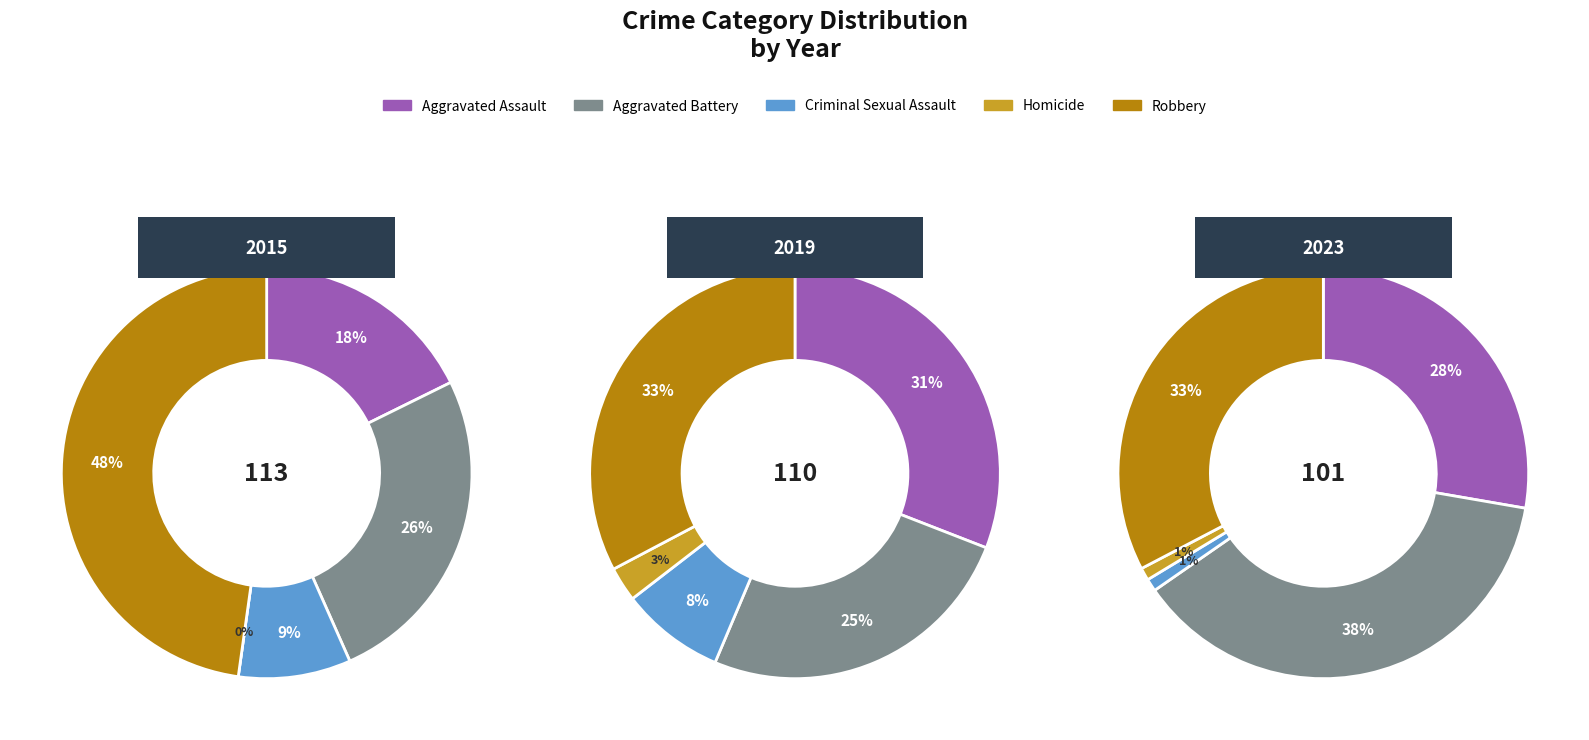

Combined, what portion of the pie is Aggravated Assault and Criminal Sexual Assault?

26.5%